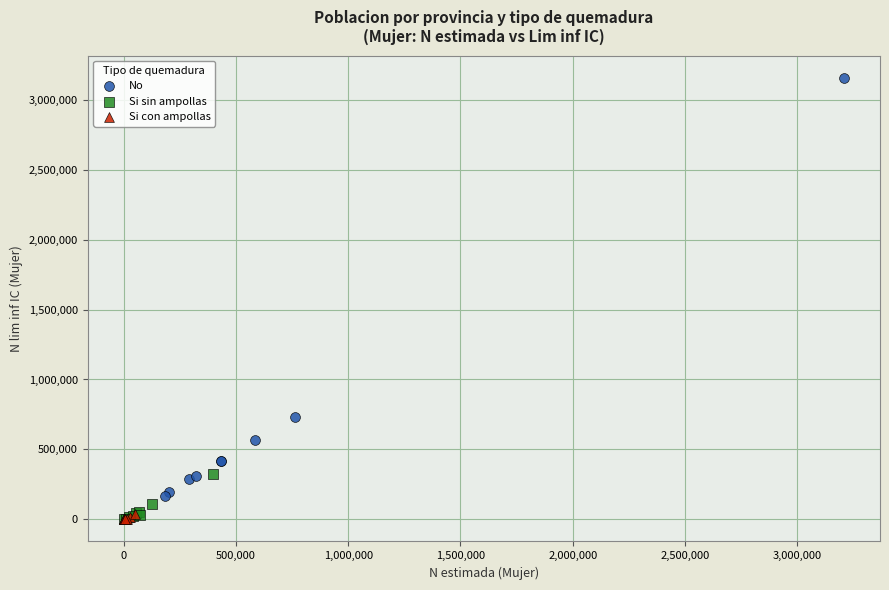

Which series has the largest Y range (max minus min)?

No